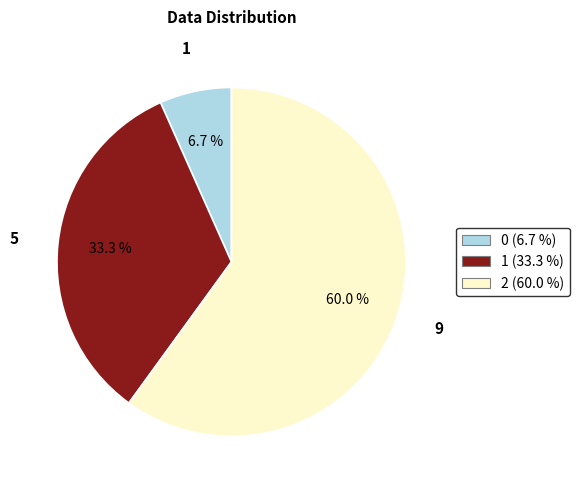

Is 0 the majority of the pie?

No